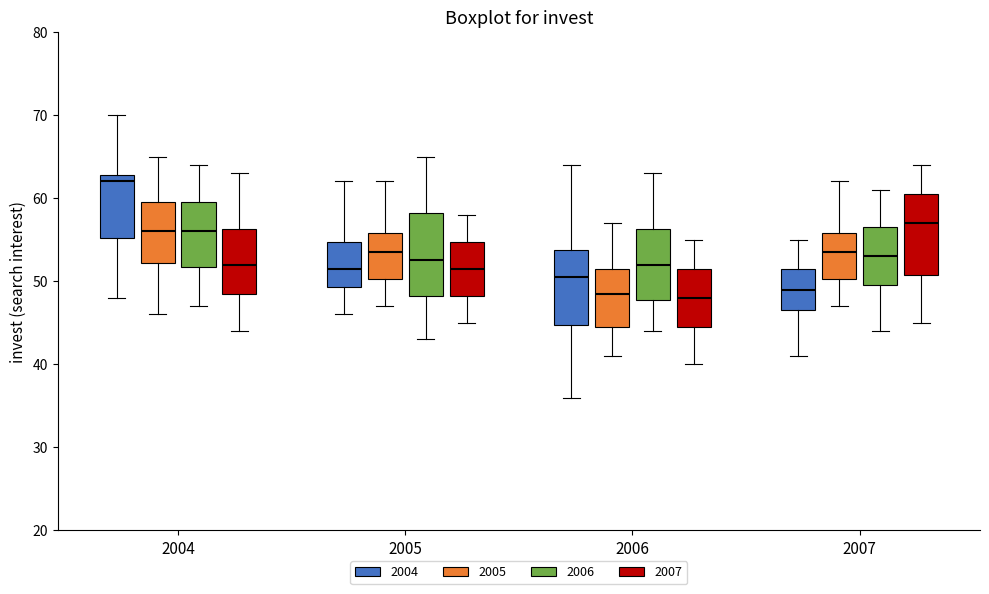

Reading left to right, transcribe this box plot: for each box, give where its median line is, the range the box spans, and where its two whiskers end, as read against the y-axis. The values are not printed on the chart, so give them approximately, as read against the axis.

2004 (2004): median 62, box 55 to 63, whiskers 48 to 70
2004 (2005): median 56, box 52 to 60, whiskers 46 to 65
2004 (2006): median 56, box 52 to 60, whiskers 47 to 64
2004 (2007): median 52, box 49 to 56, whiskers 44 to 63
2005 (2004): median 52, box 49 to 55, whiskers 46 to 62
2005 (2005): median 54, box 50 to 56, whiskers 47 to 62
2005 (2006): median 53, box 48 to 58, whiskers 43 to 65
2005 (2007): median 52, box 48 to 55, whiskers 45 to 58
2006 (2004): median 51, box 45 to 54, whiskers 36 to 64
2006 (2005): median 49, box 45 to 52, whiskers 41 to 57
2006 (2006): median 52, box 48 to 56, whiskers 44 to 63
2006 (2007): median 48, box 45 to 52, whiskers 40 to 55
2007 (2004): median 49, box 47 to 52, whiskers 41 to 55
2007 (2005): median 54, box 50 to 56, whiskers 47 to 62
2007 (2006): median 53, box 50 to 57, whiskers 44 to 61
2007 (2007): median 57, box 51 to 61, whiskers 45 to 64